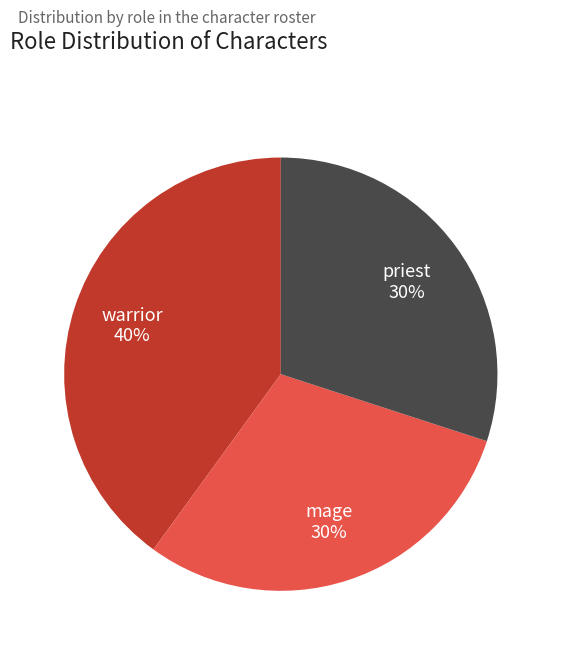

Is the sum of priest and warrior greater than half?

Yes